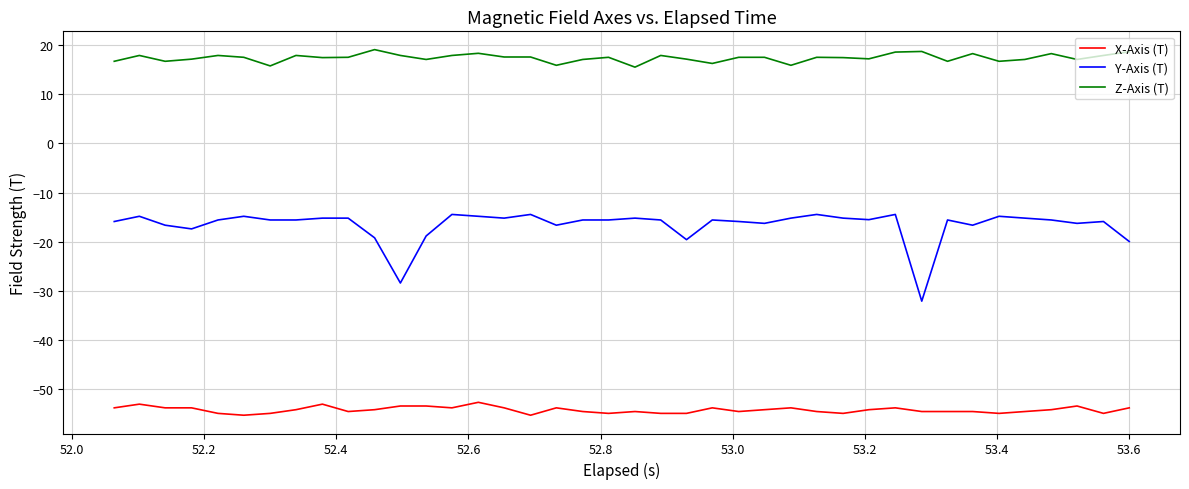

List the series in order of their overall mean, lowest first.

X-Axis (T), Y-Axis (T), Z-Axis (T)